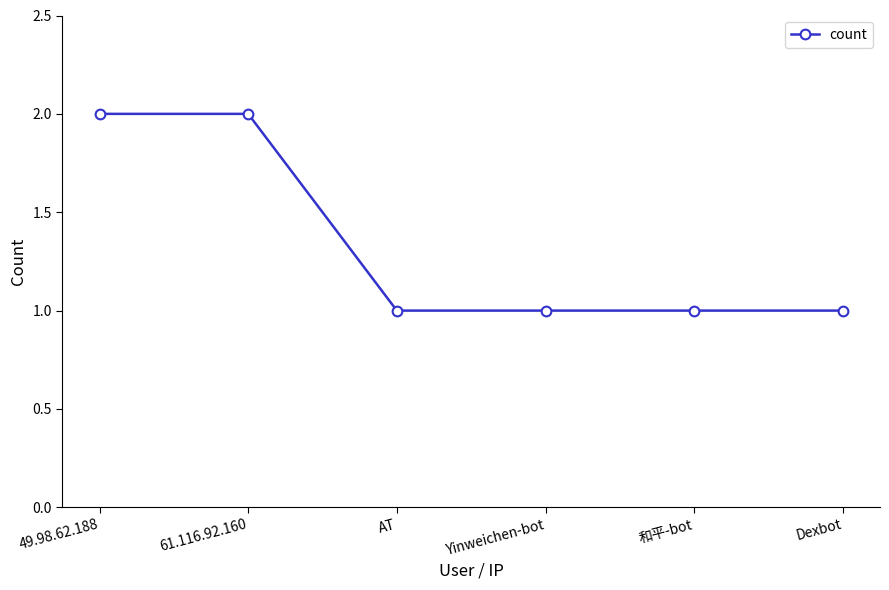

What is the difference between the values at 49.98.62.188 and 和平-bot?

1